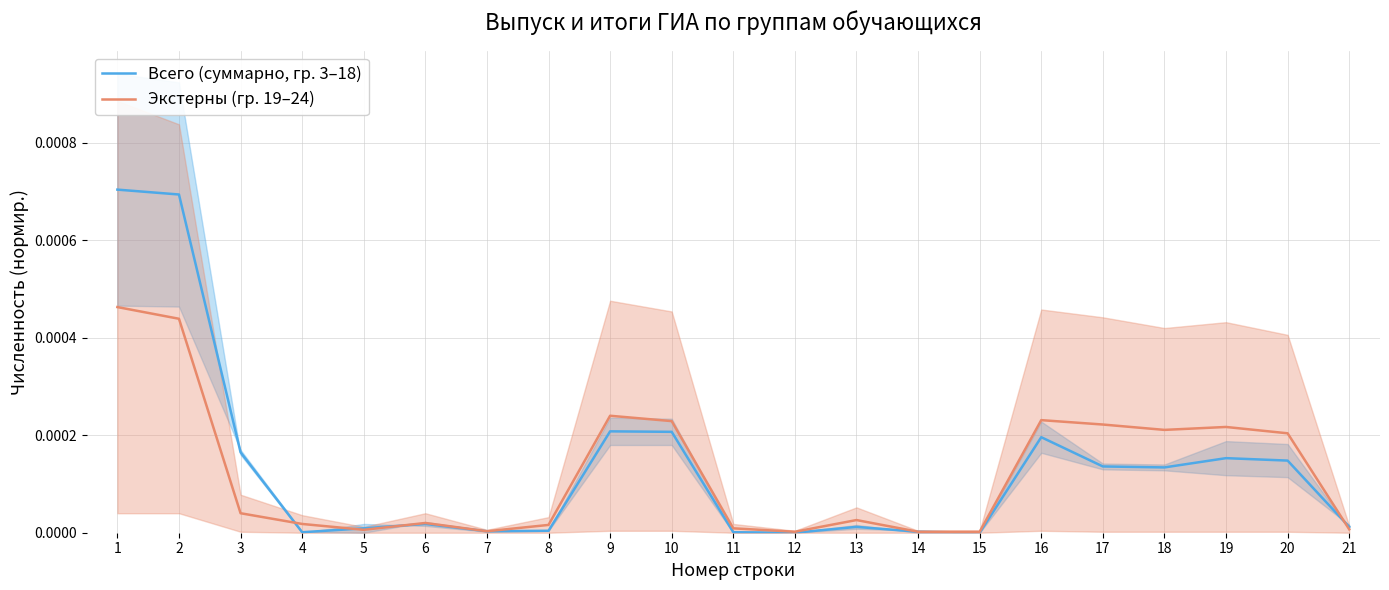

List the series in order of their overall mean, highest first.

Всего (суммарно, гр. 3–18), Экстерны (гр. 19–24)